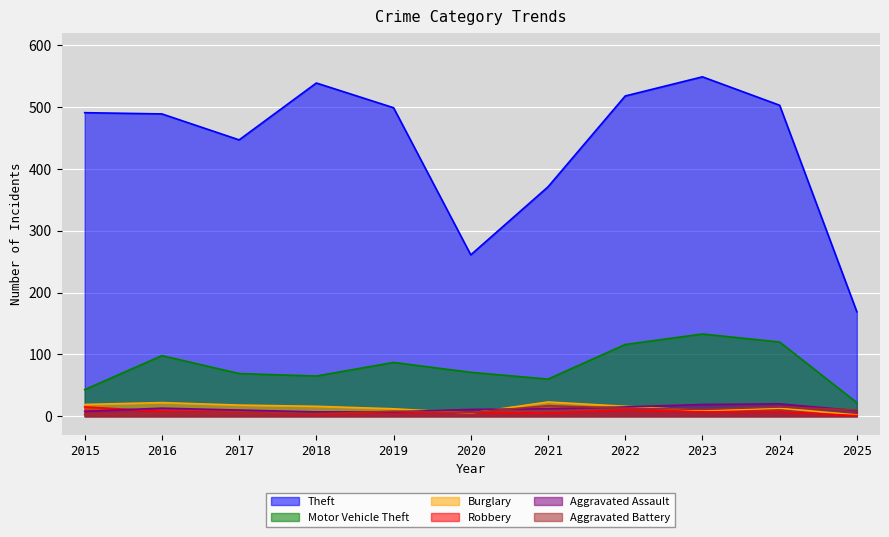

Is it true that Robbery equals 2 at 2025?

False